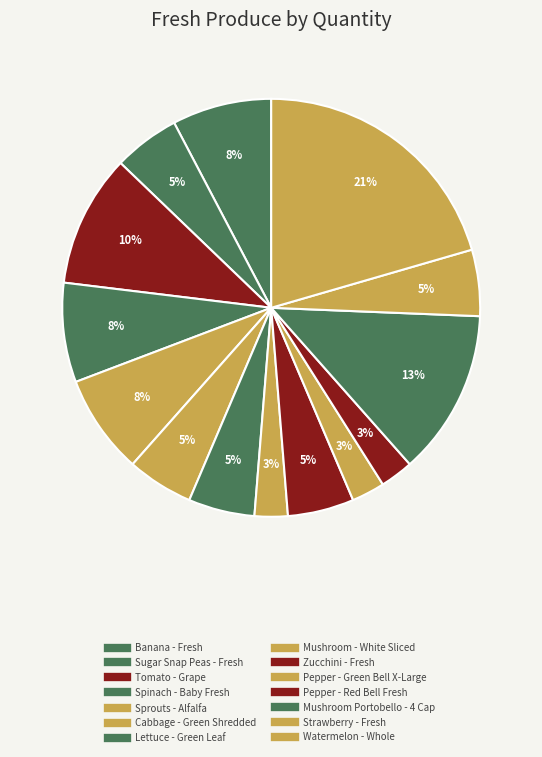

How many segments does this pie chart have?

14